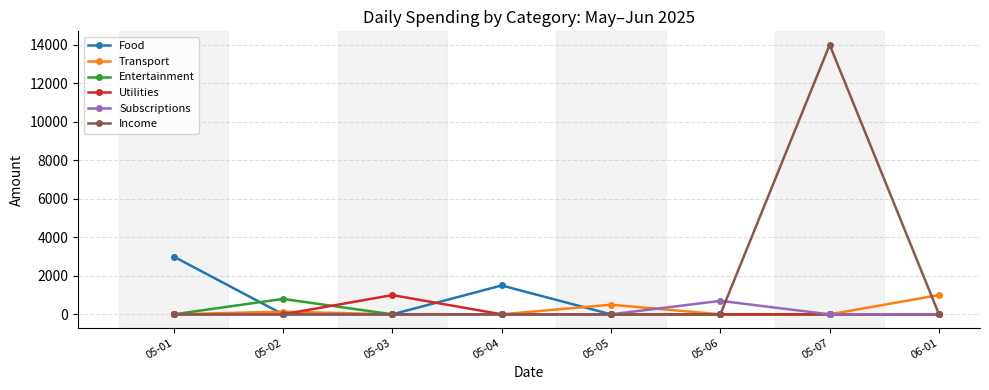

Reading left to right, what are all the values shown in this chart?

Food: 05-01=3000	05-02=0	05-03=0	05-04=1500	05-05=0	05-06=0	05-07=0	06-01=0
Transport: 05-01=0	05-02=140	05-03=0	05-04=0	05-05=500	05-06=0	05-07=0	06-01=1000
Entertainment: 05-01=0	05-02=800	05-03=0	05-04=0	05-05=0	05-06=0	05-07=0	06-01=0
Utilities: 05-01=0	05-02=0	05-03=1000	05-04=0	05-05=0	05-06=0	05-07=0	06-01=0
Subscriptions: 05-01=0	05-02=0	05-03=0	05-04=0	05-05=0	05-06=700	05-07=0	06-01=0
Income: 05-01=0	05-02=0	05-03=0	05-04=0	05-05=0	05-06=0	05-07=14000	06-01=0